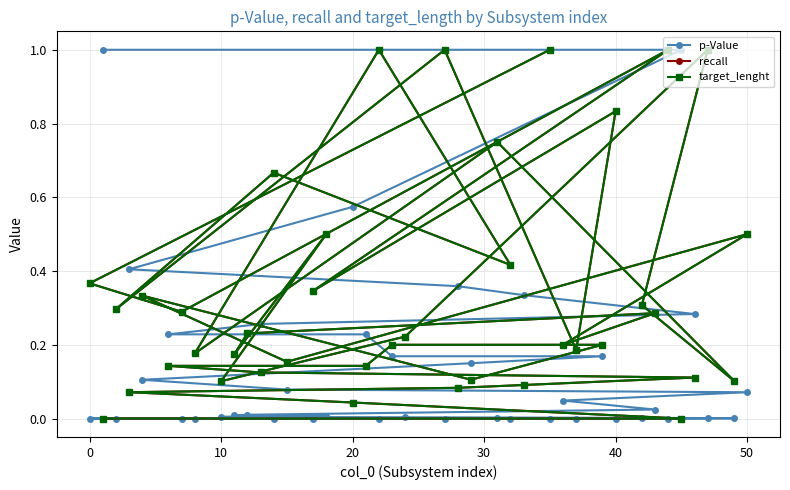

At how many categories does at least one series exceed 0?

40